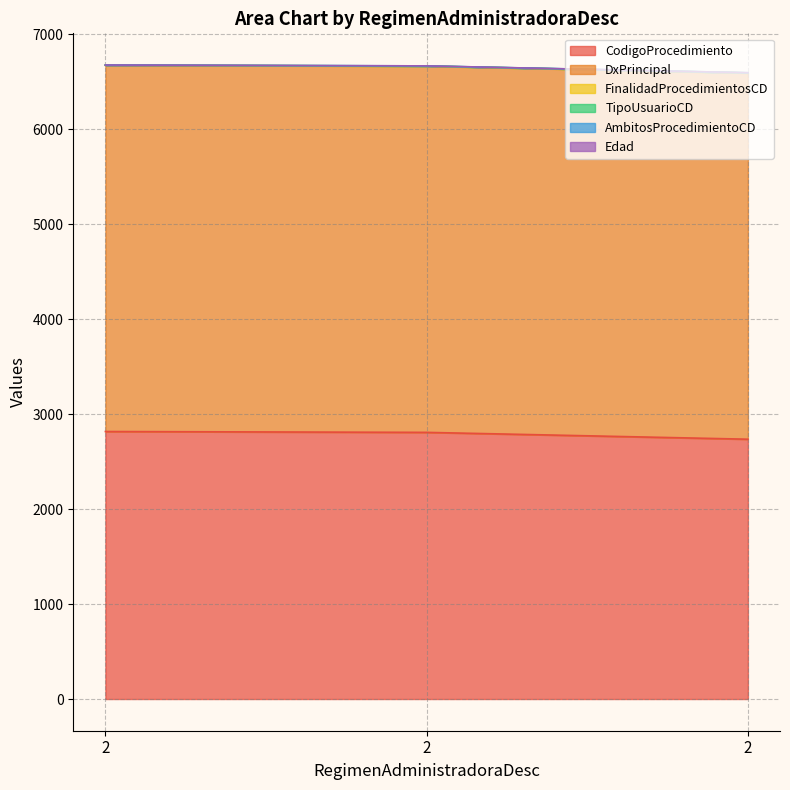

Reading left to right, transcribe all the data shown in this chart.

CodigoProcedimiento: 2816	2807	2735
DxPrincipal: 3855	3855	3855
FinalidadProcedimientosCD: 1	1	1
TipoUsuarioCD: 1	1	1
AmbitosProcedimientoCD: 1	1	1
Edad: 0	0	0